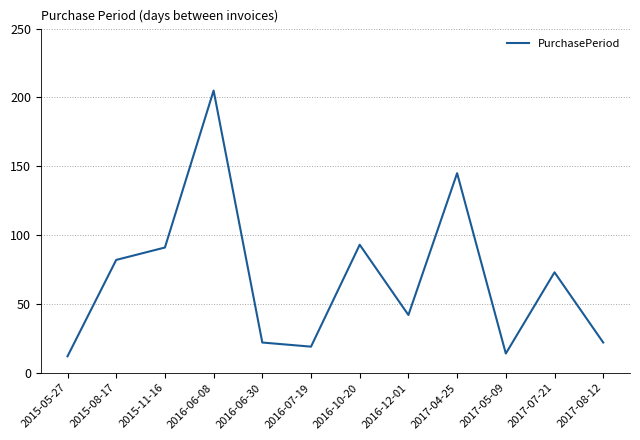

Approximately how many times larger is the value at 2017-08-12 compared to 2017-05-09?

1.6